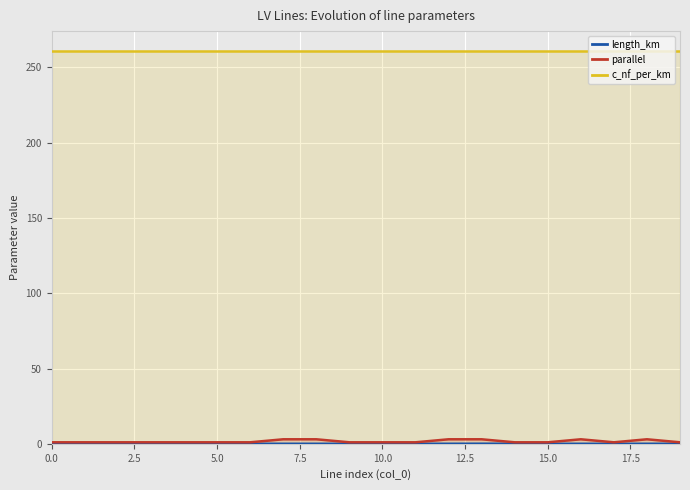

How many lines are shown in the chart?

3